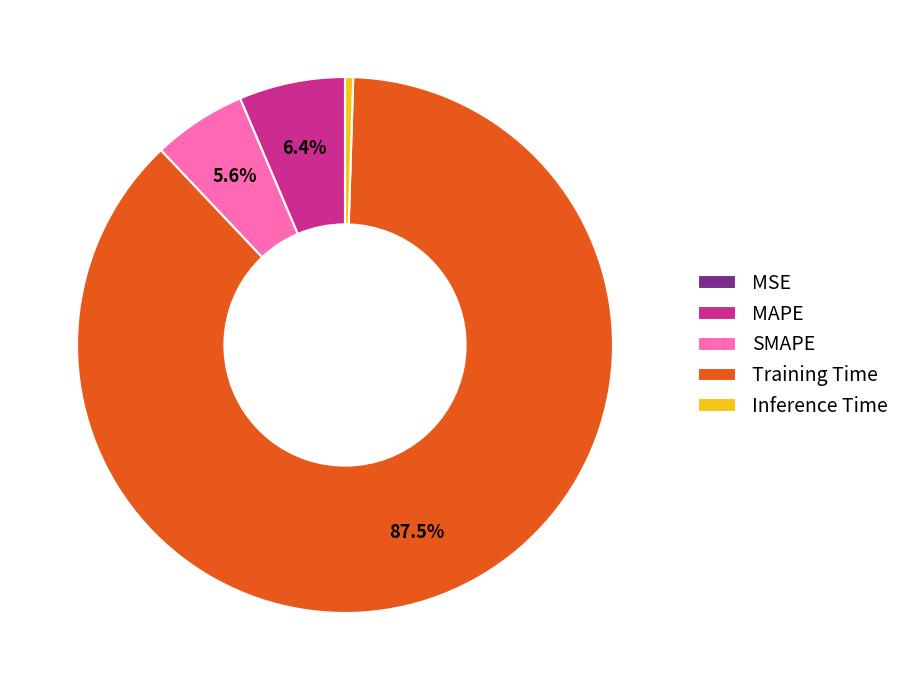

Is it true that SMAPE is 6% of the pie?

True